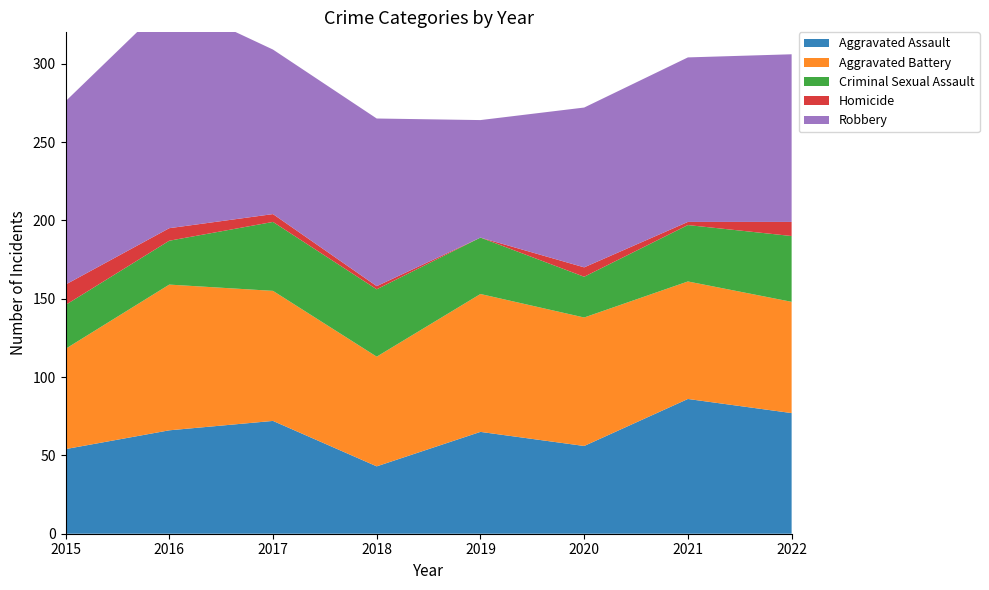

Reading left to right, transcribe all the data shown in this chart.

Aggravated Assault: 54	66	72	43	65	56	86	77
Aggravated Battery: 64	93	83	70	88	82	75	71
Criminal Sexual Assault: 28	28	44	43	36	26	36	42
Homicide: 13	8	5	2	0	6	2	9
Robbery: 117	145	105	107	75	102	105	107